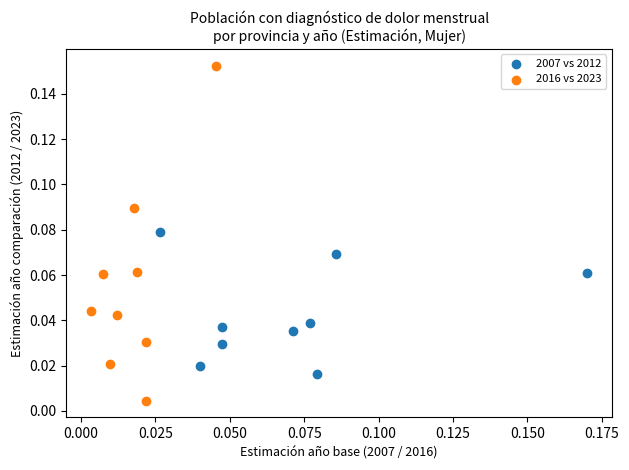

Which series reaches the maximum Y coordinate?

2016 vs 2023